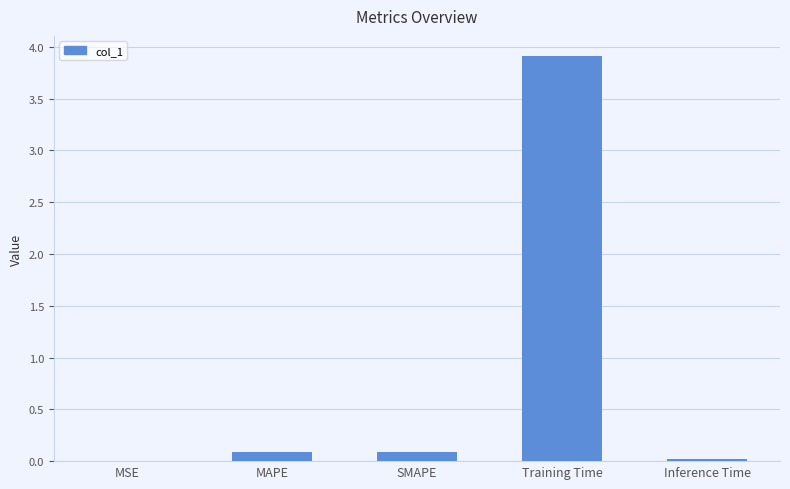

What is the change in value from SMAPE to Training Time?

+3.8